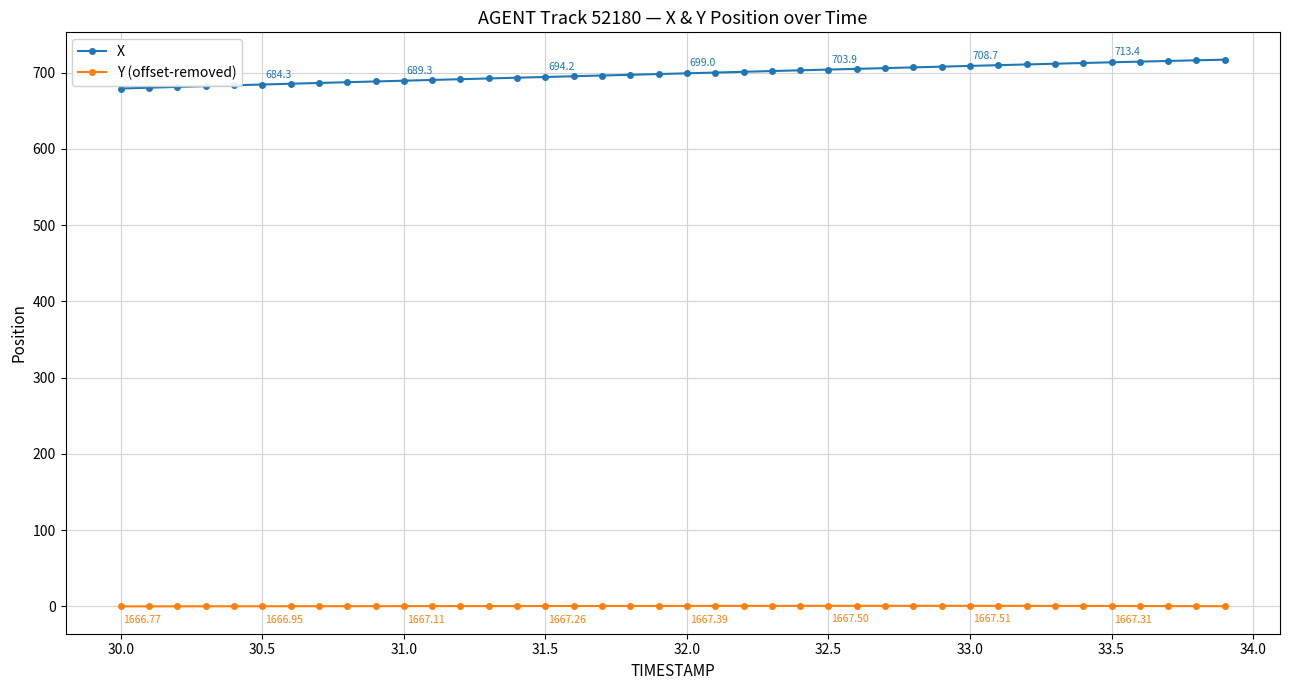

Which series has the largest total across all categories?

X